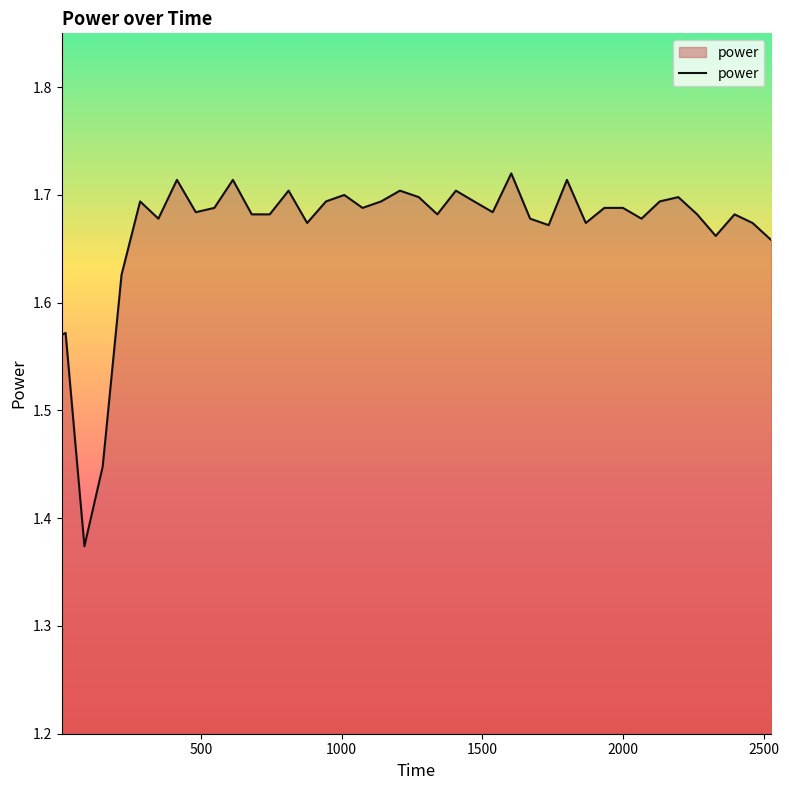

What is the sum of all values?

66.7